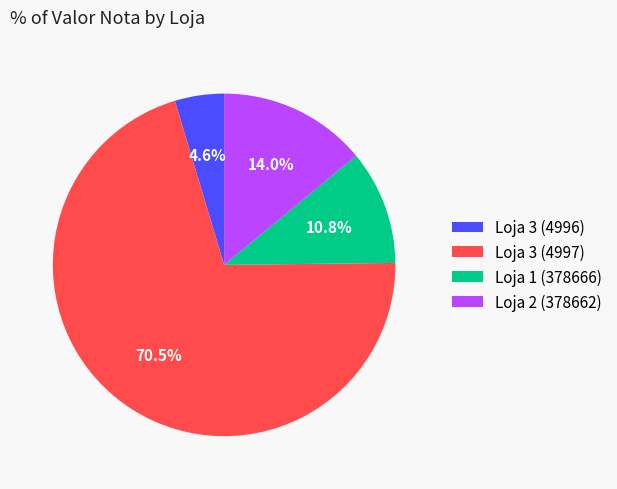

What portion of the pie excludes Loja 3 (4996)?

95.4%